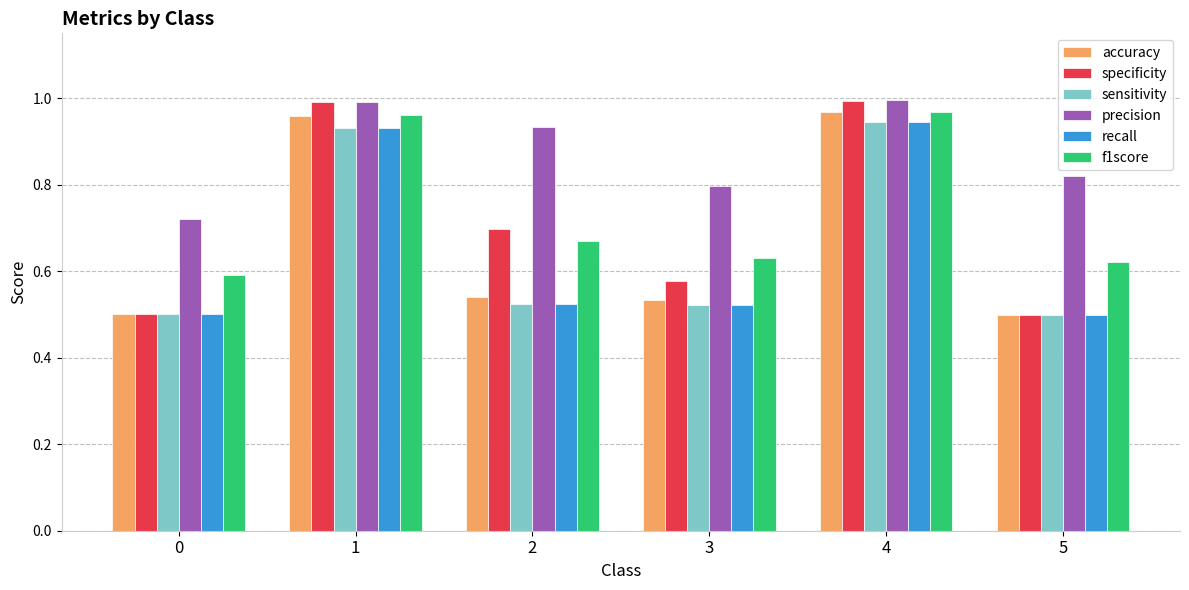

Between 2 and 3, which series saw the biggest shift?

precision